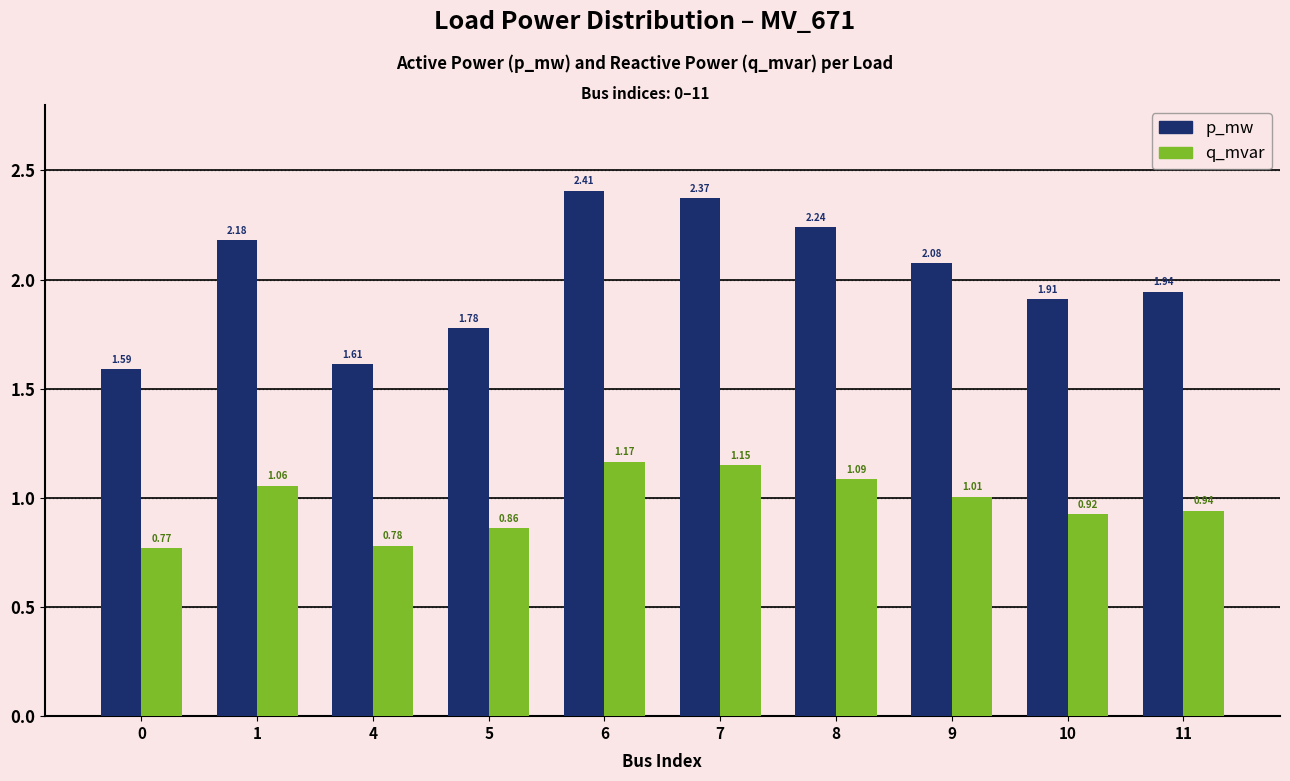

Is the value of p_mw at 4 greater than the value of q_mvar at 5?

Yes